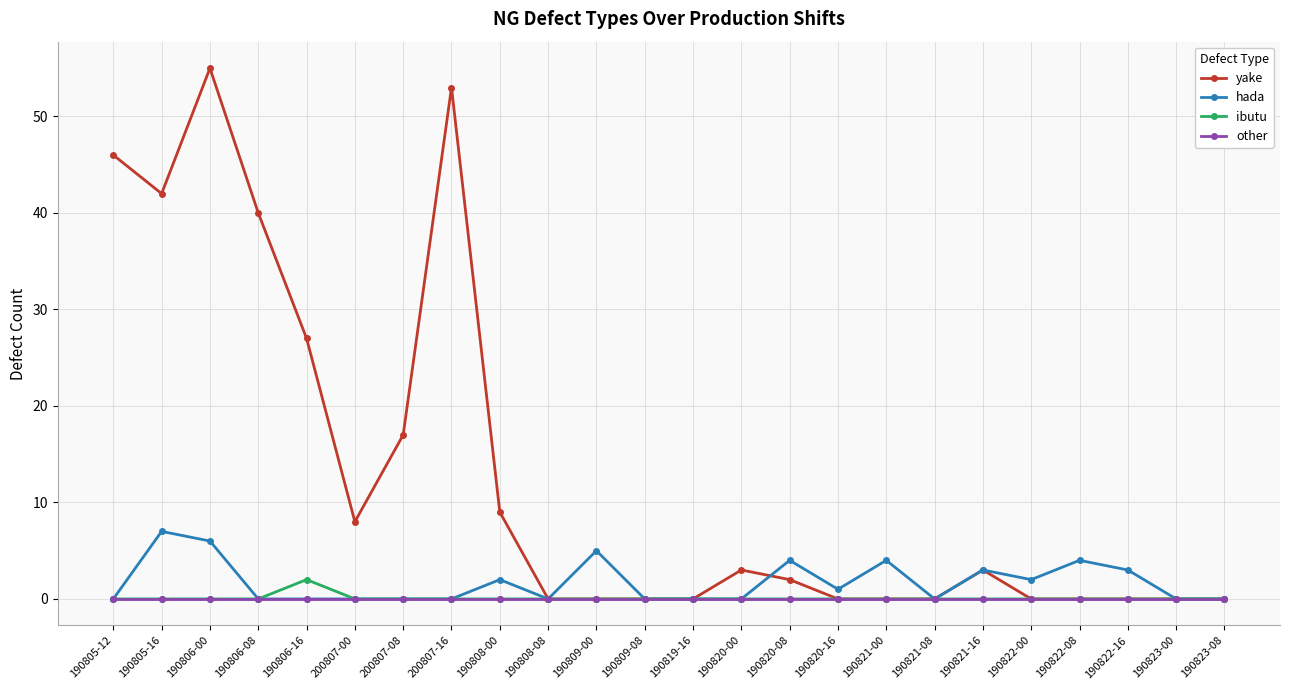

What are all the series names shown in the legend?

yake, hada, ibutu, other